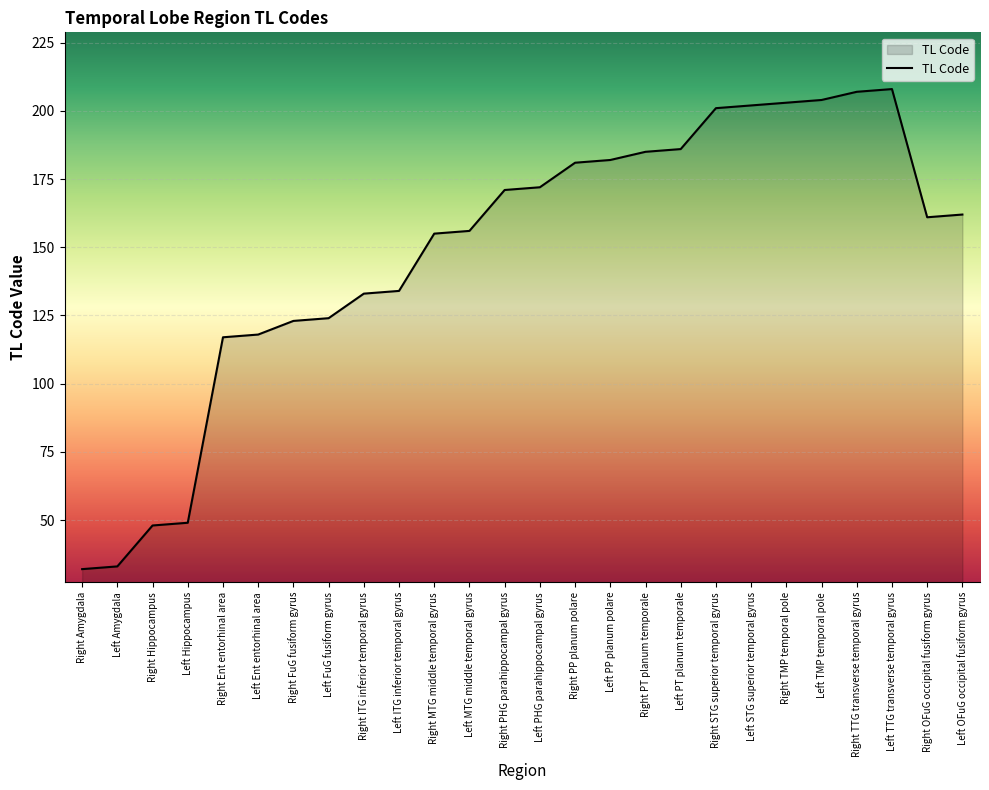

What is the ratio of the value at Left Ent entorhinal area to the value at Right OFuG occipital fusiform gyrus?

0.7